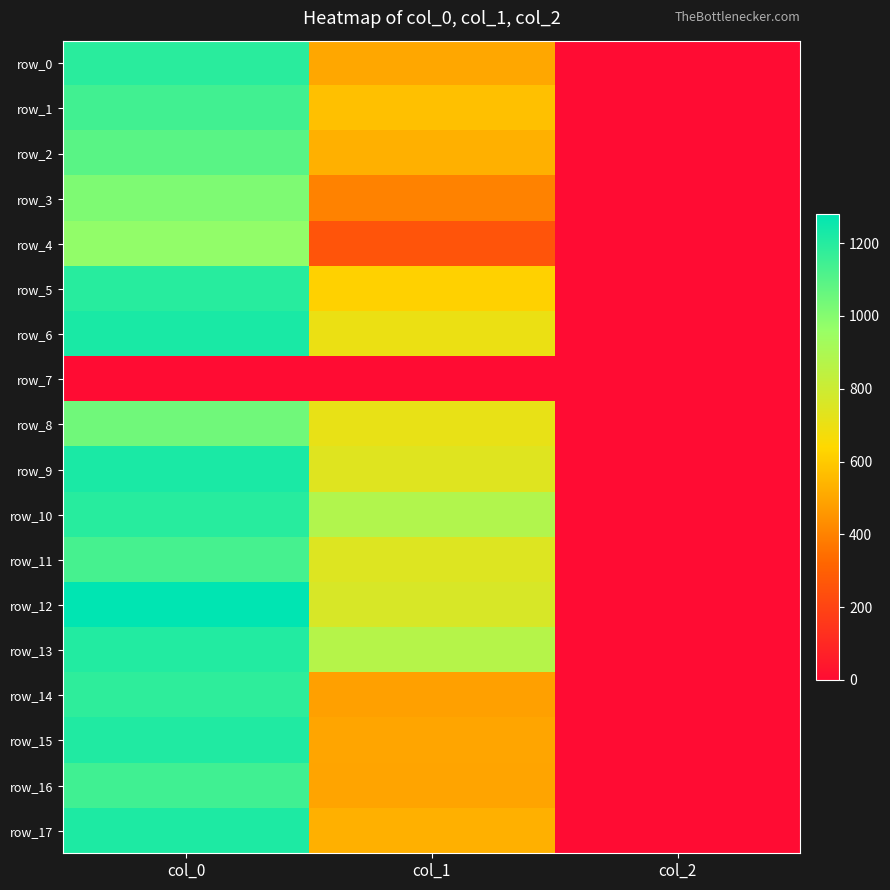

What is the lowest value of the row_17 series?

2.0